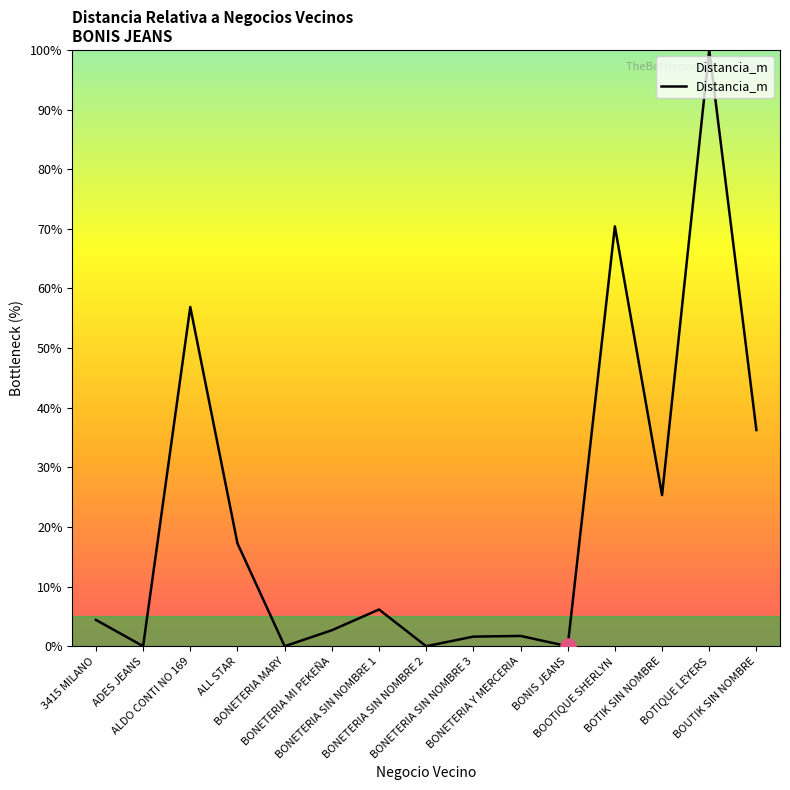

Between BONETERIA SIN NOMBRE 2 and BONETERIA SIN NOMBRE 1, which is larger?

BONETERIA SIN NOMBRE 1